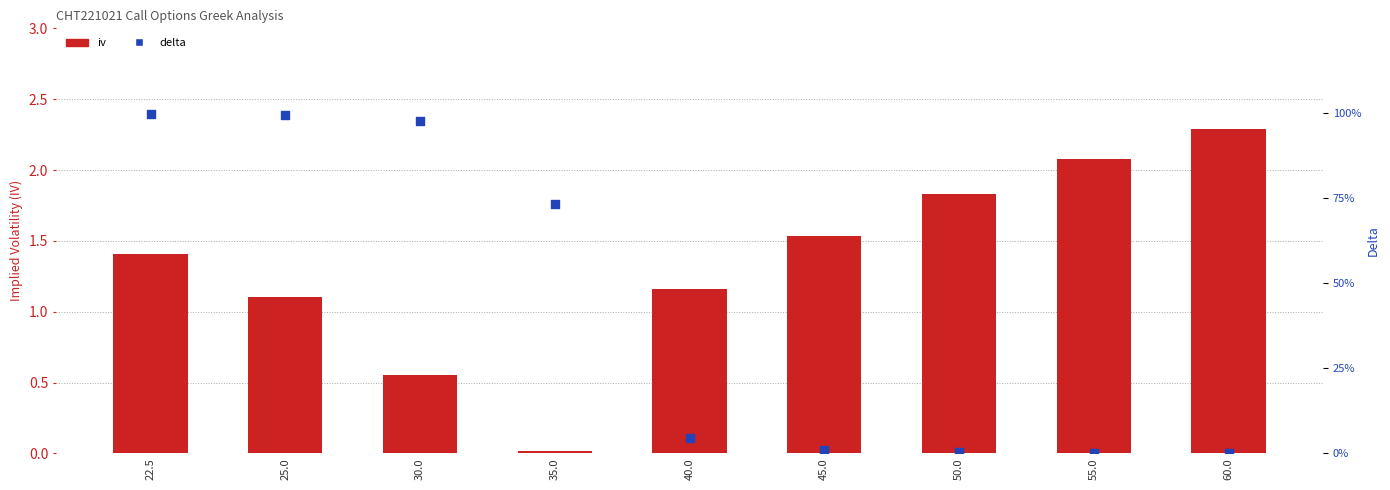

At how many categories does at least one series exceed 0?

9